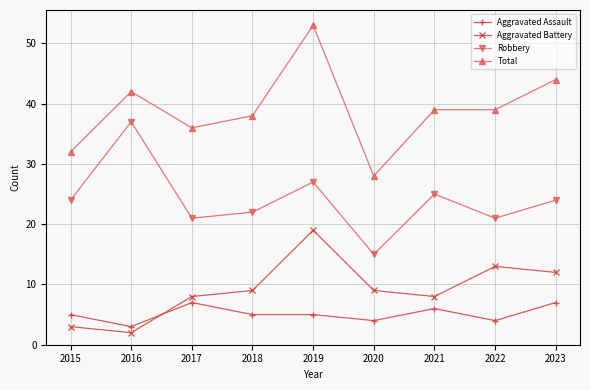

True or false: Aggravated Assault has a value of 1 at 2016.

False